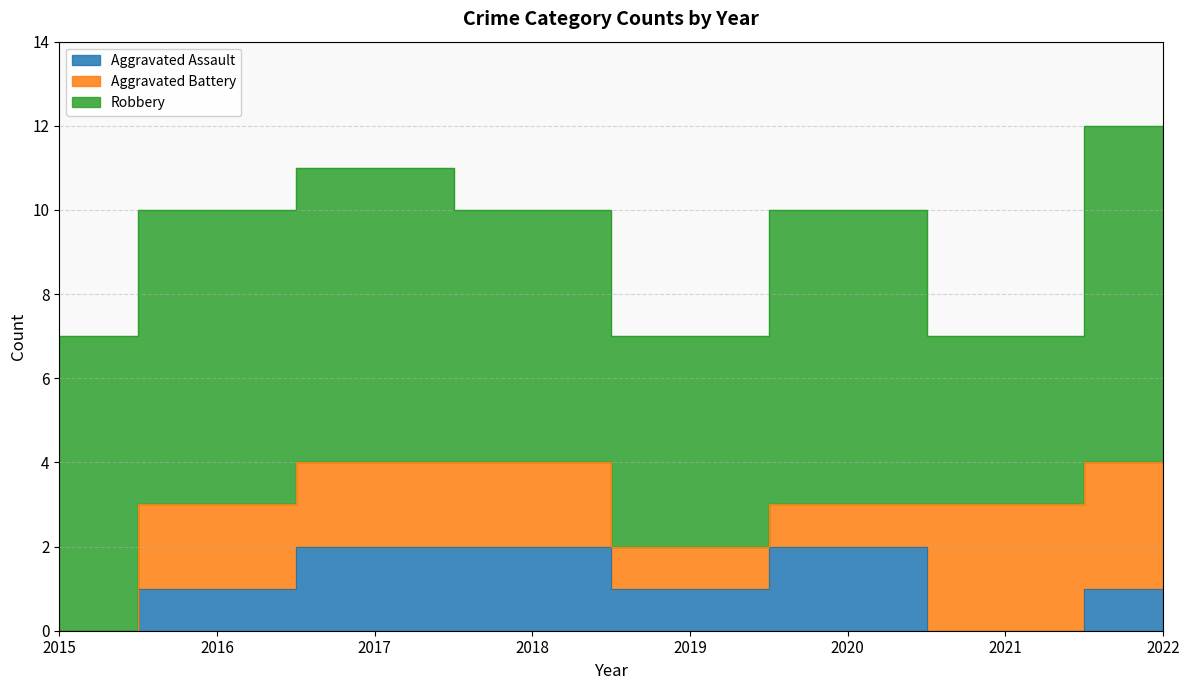

The Robbery series shows 2 at 2021. True or false?

False